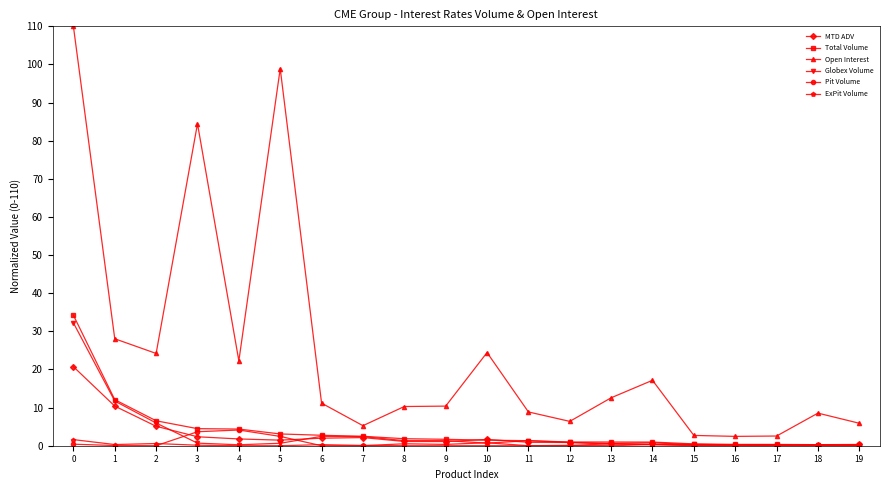

What is the total value across all series at 5?

106.6